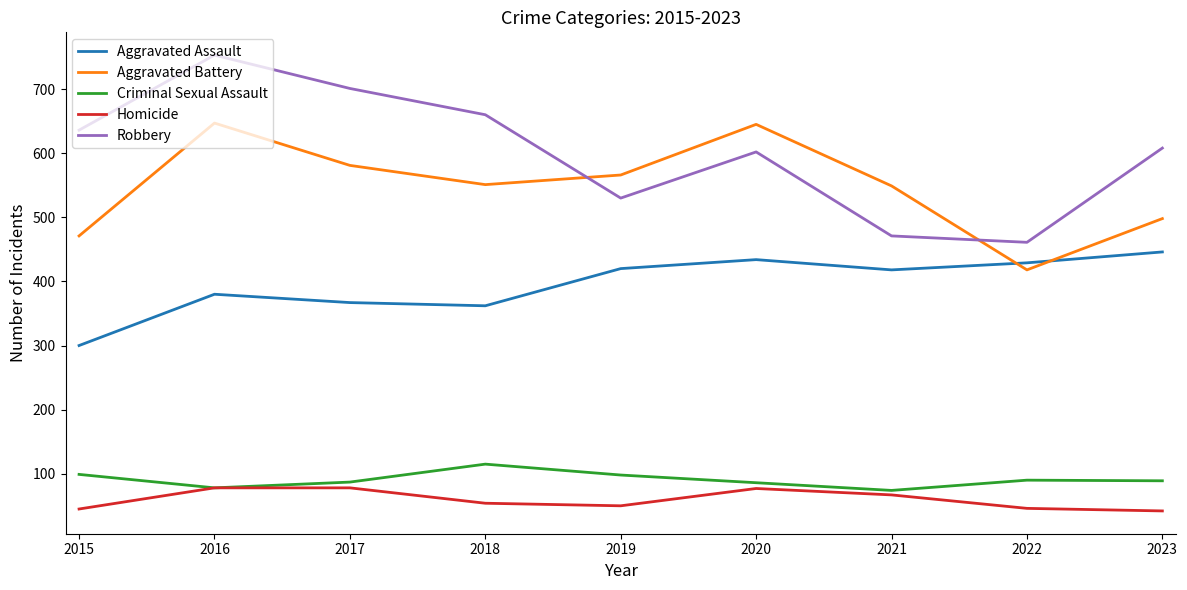

Rank the series at 2019 from lowest to highest value.

Homicide, Criminal Sexual Assault, Aggravated Assault, Robbery, Aggravated Battery